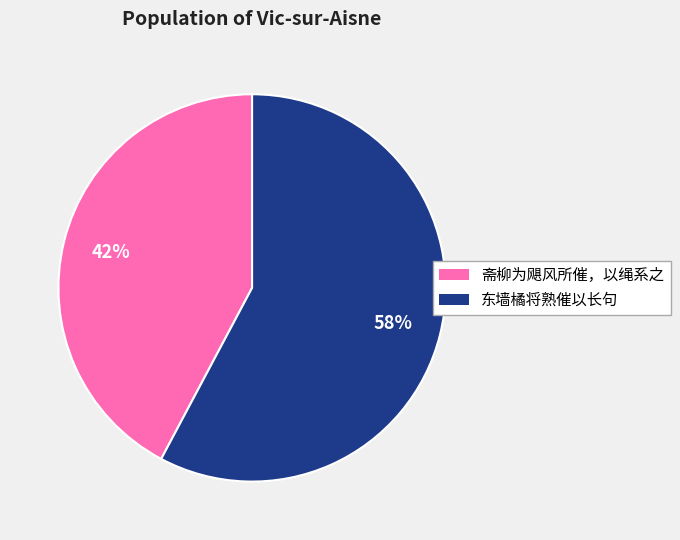

The 东墙橘将熟催以长句 slice represents 48% of the pie. True or false?

False